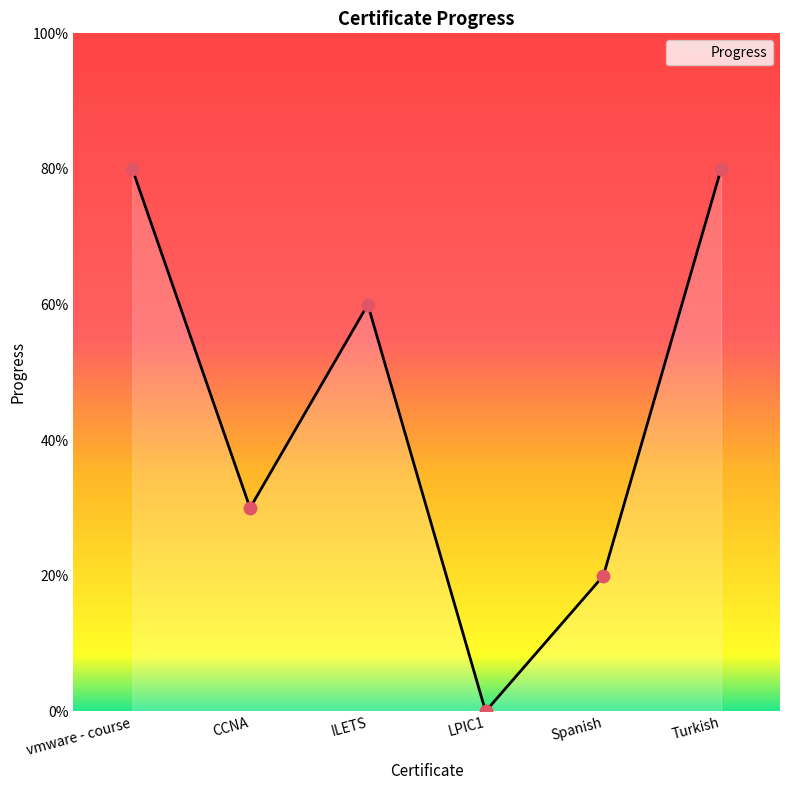

Between ILETS and LPIC1, which is larger?

ILETS